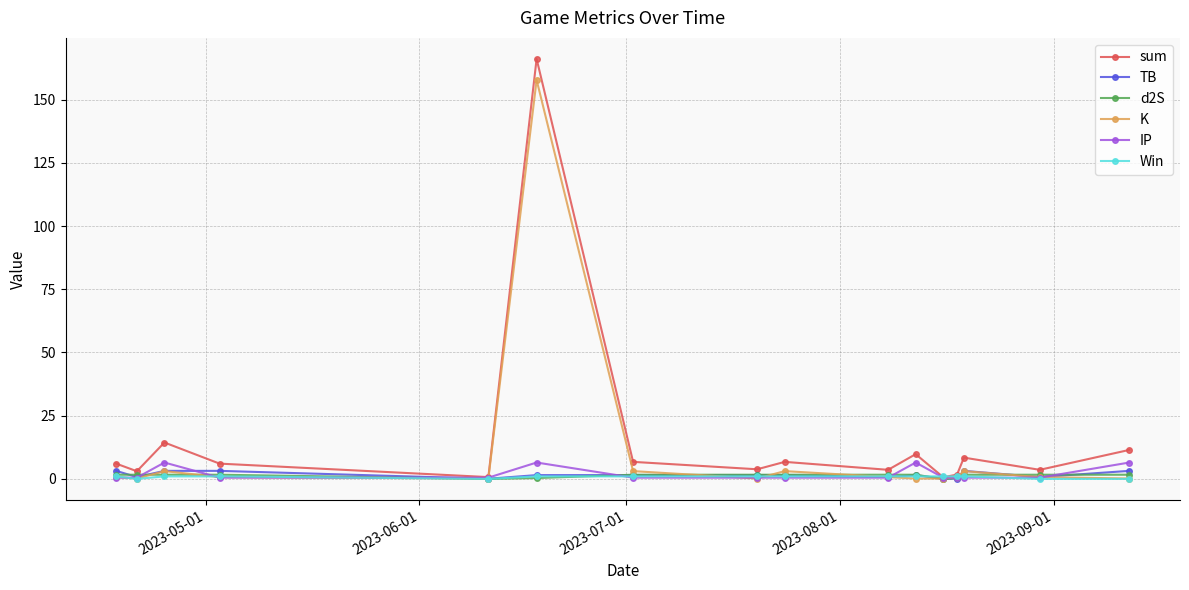

True or false: IP has more than 1 interior local peaks.

True